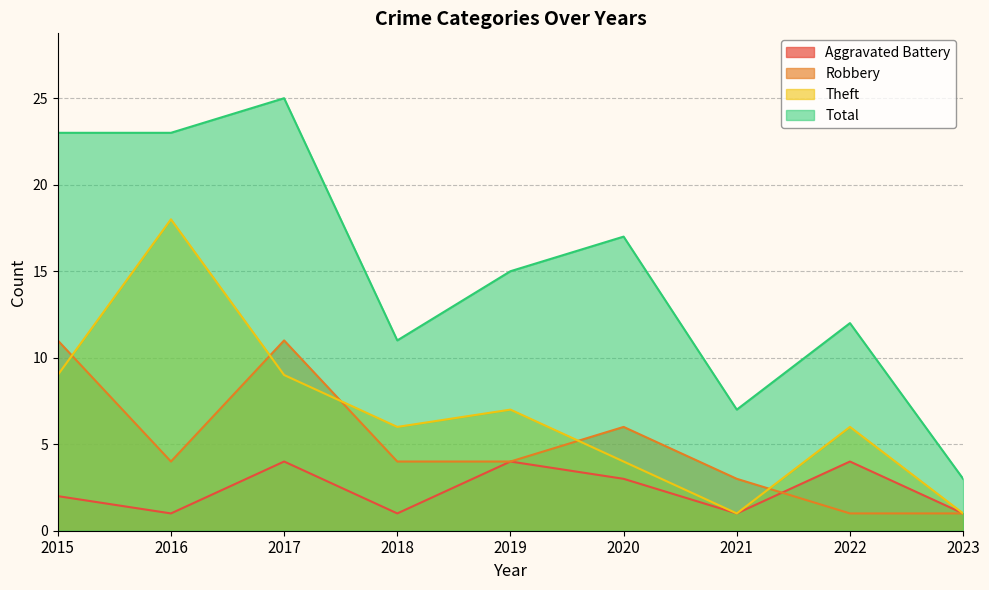

How many data points in Robbery are less than 4?

3